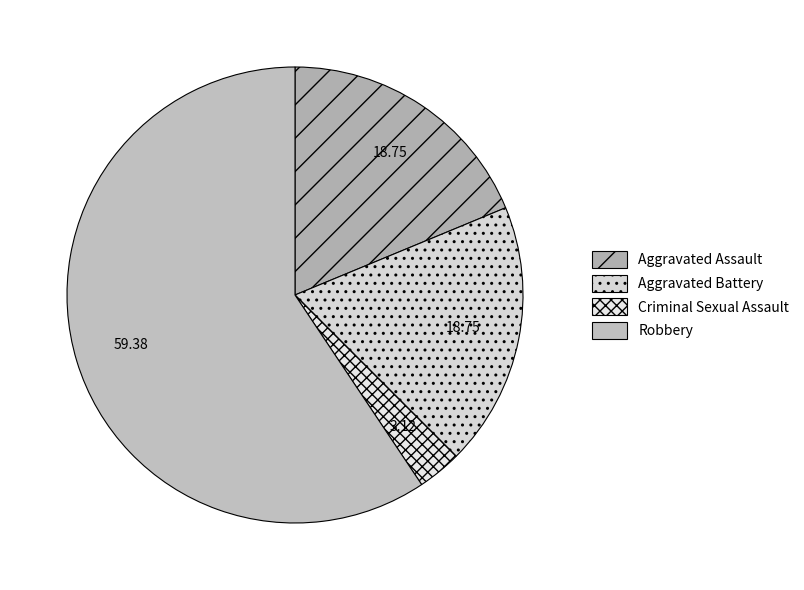

How many slices are in this pie chart?

4